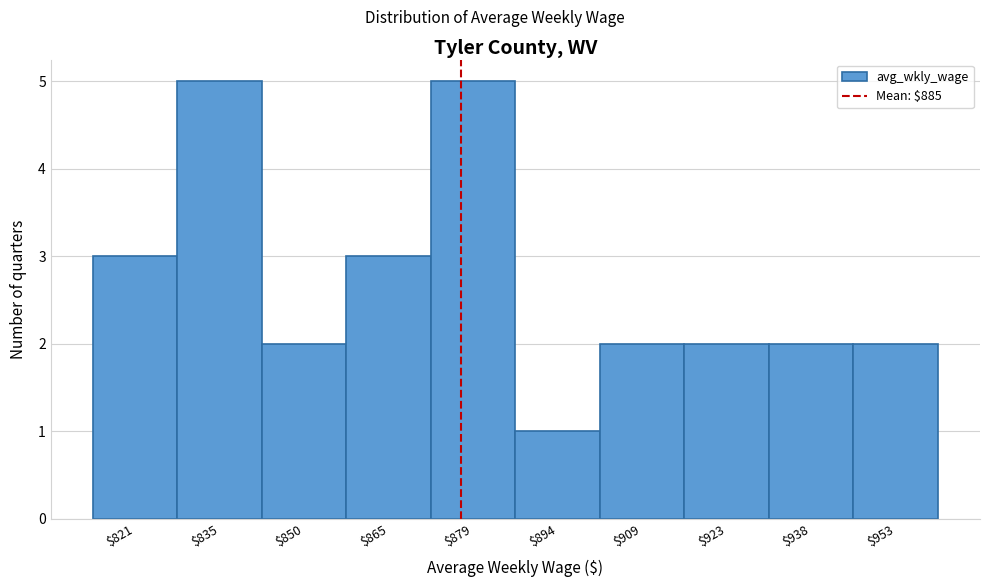

Reading right to left, what are all the values shown in this chart?

2	2	2	2	1	5	3	2	5	3